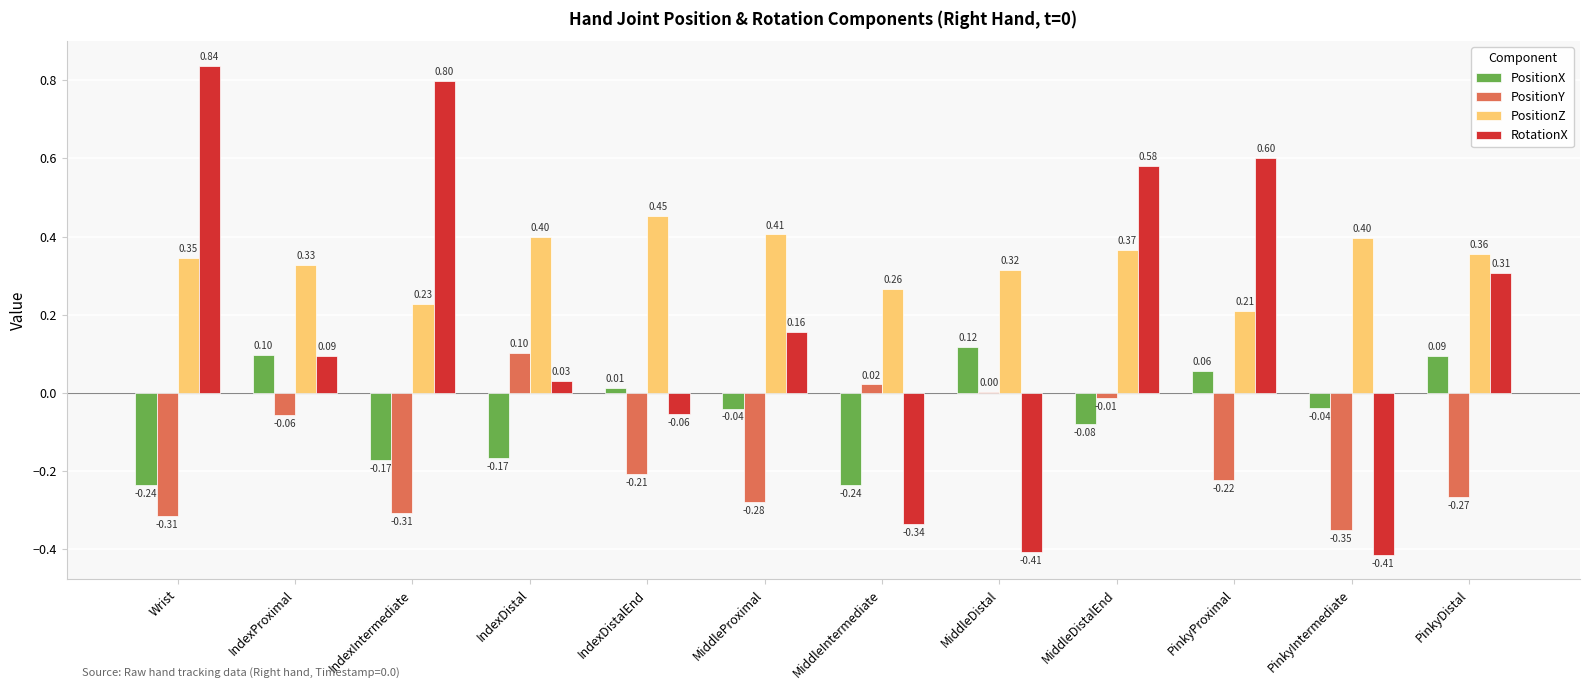

At which label does RotationX first exceed 0?

Wrist